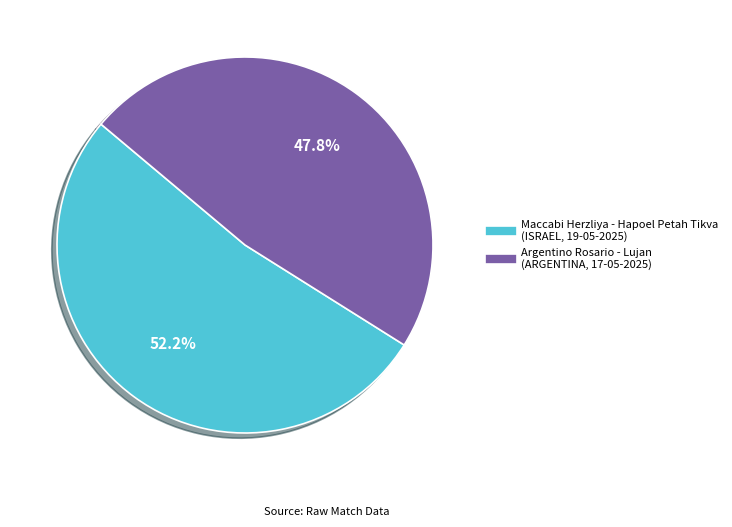

Which category has the biggest portion of the pie?

Maccabi Herzliya - Hapoel Petah Tikva (ISRAEL, 19-05-2025)